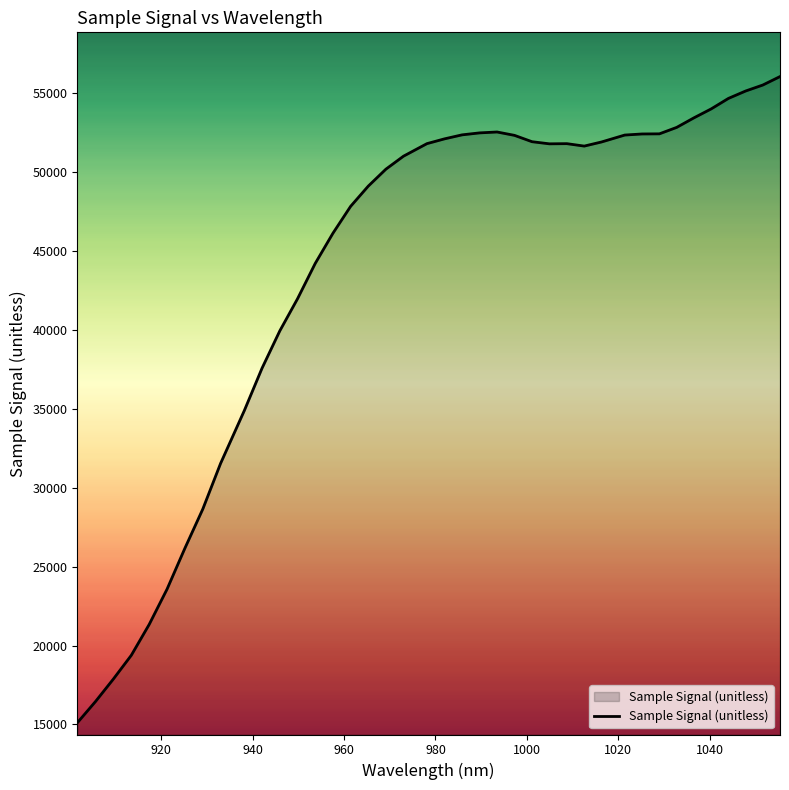

What is the minimum value shown in the chart?

15119